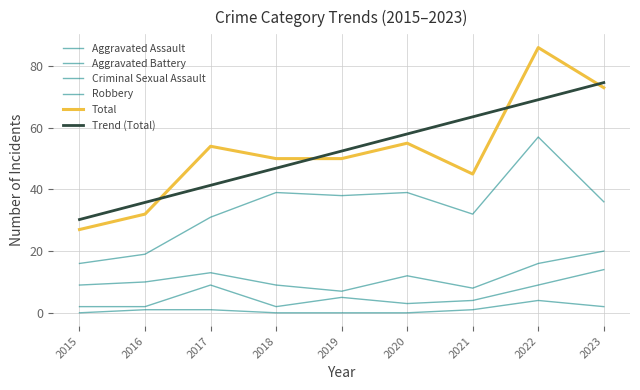

Is this an area chart (filled region under the line)?

No